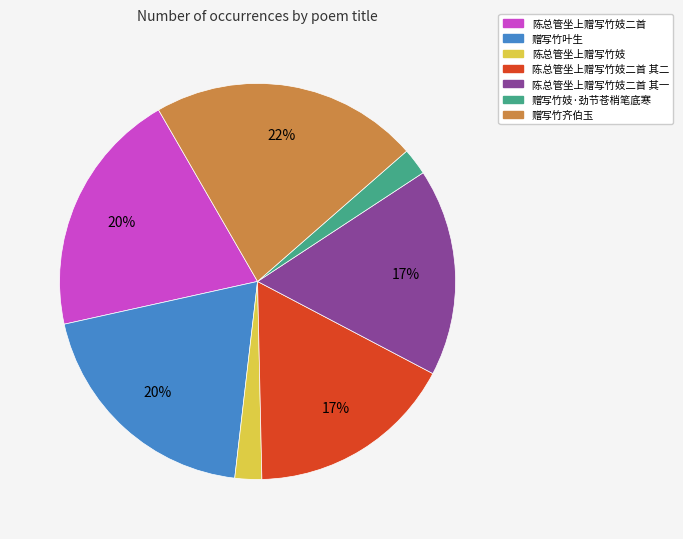

To the nearest percent, what is the average slice percentage?

14%